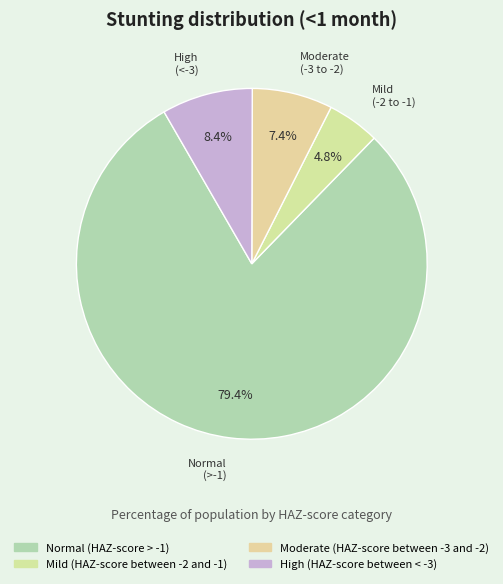

Count the number of slices in the pie.

4